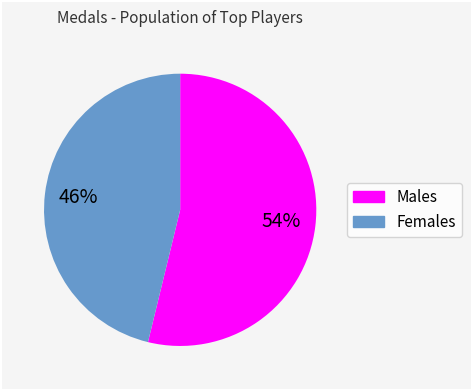

Does any single category account for the majority?

Yes